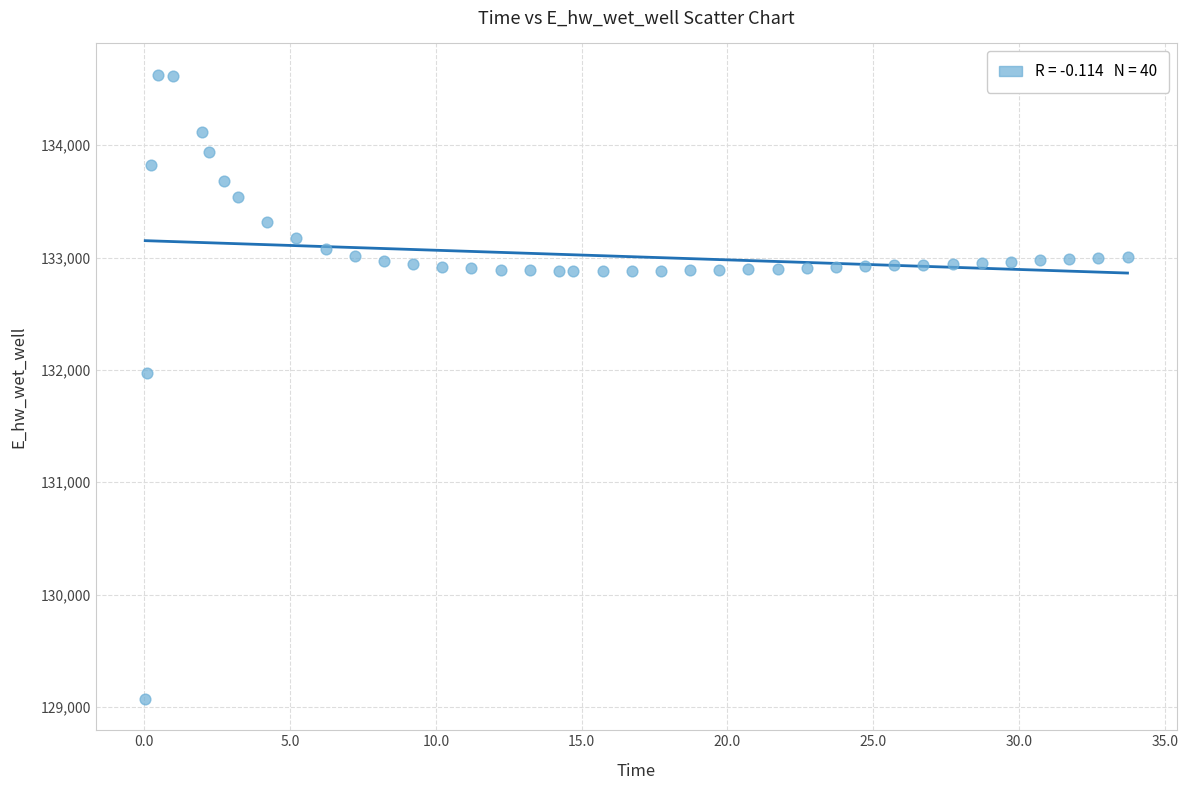

What Y value in the scatter plot is closest to 131849?

131969.9